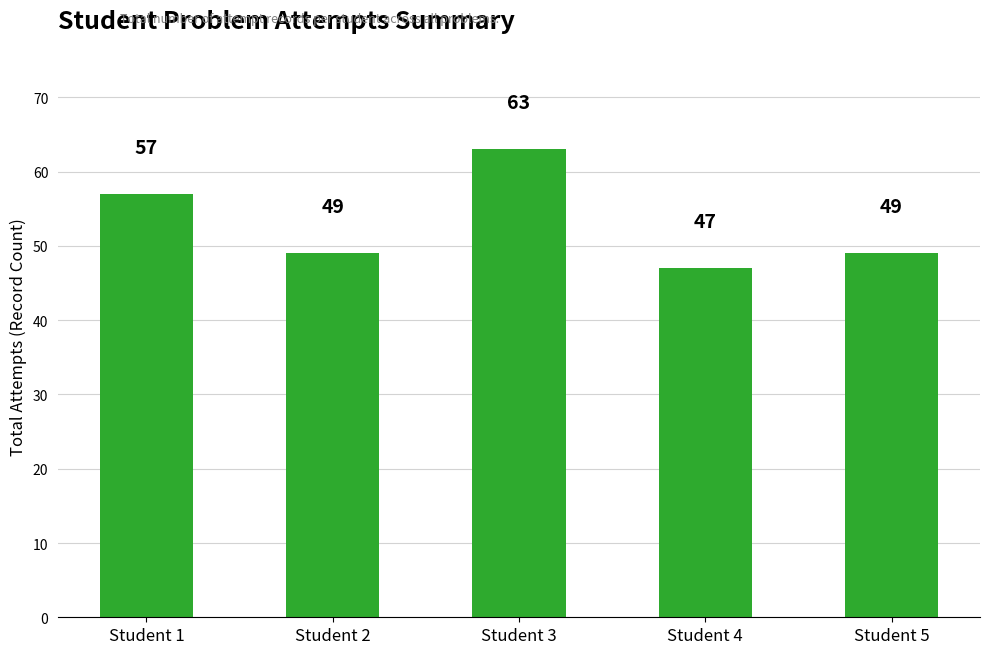

What is the change in value from Student 1 to Student 3?

+6